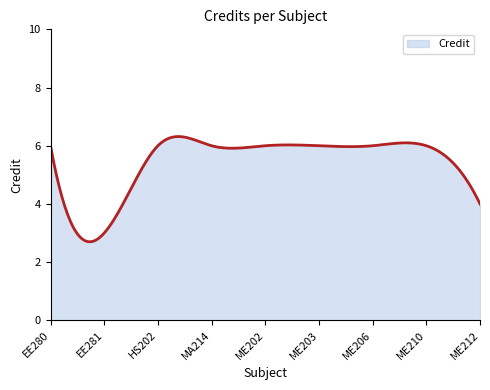

What is the maximum value shown in the chart?

6.3